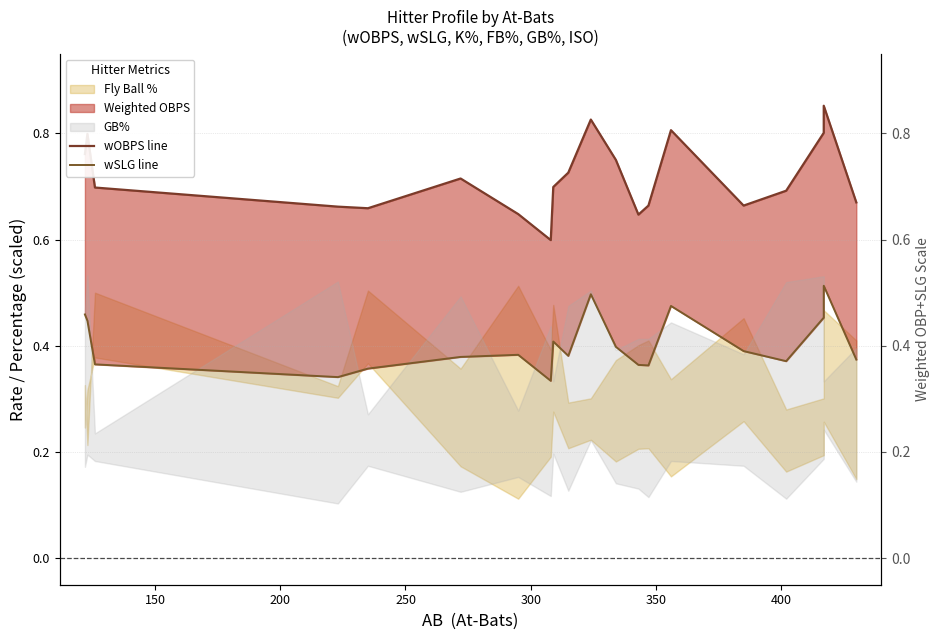

True or false: wOBPS line and wSLG line cross at least once.

False